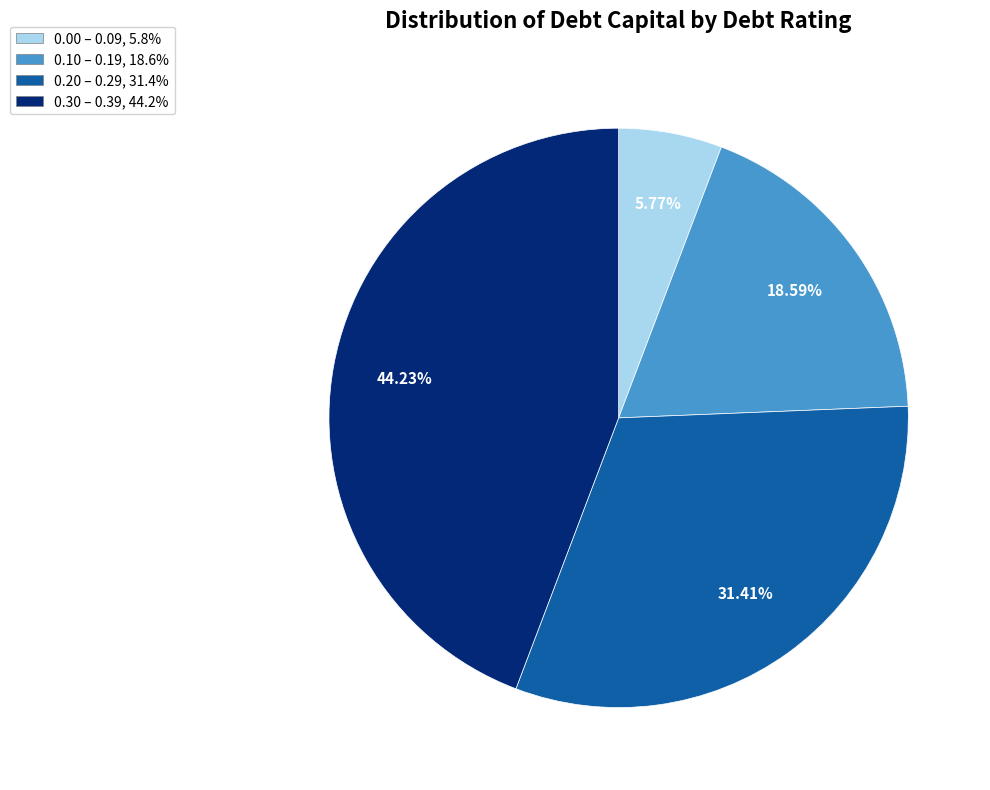

Does any single category account for the majority?

No